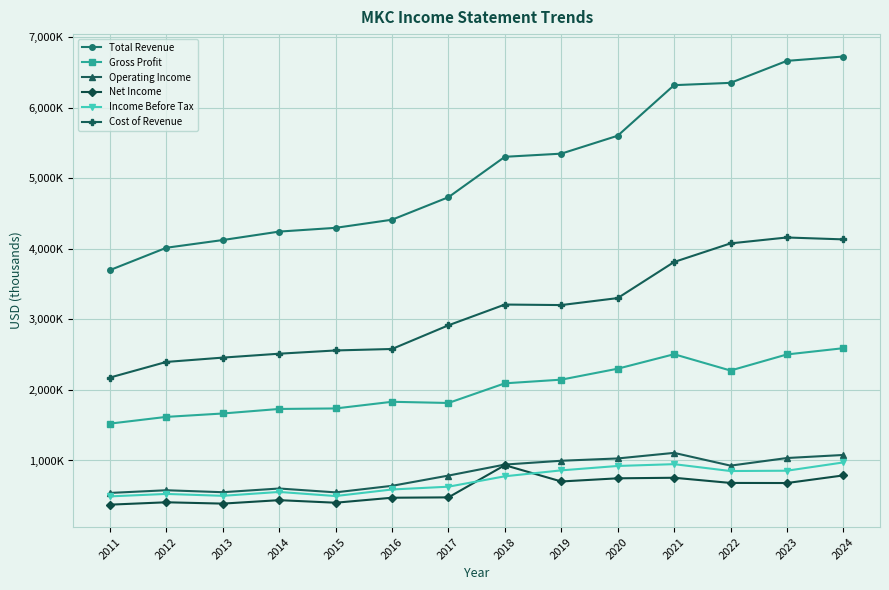

List the series in order of their peak value, lowest first.

Net Income, Income Before Tax, Operating Income, Gross Profit, Cost of Revenue, Total Revenue